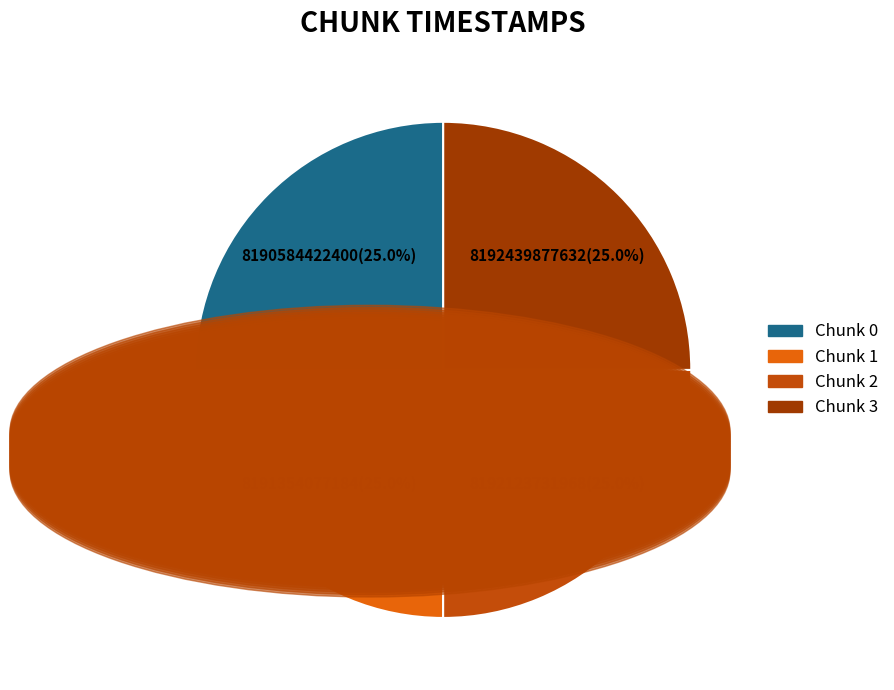

What is the ratio of the value at Chunk 1 to the value at Chunk 0?

1.0